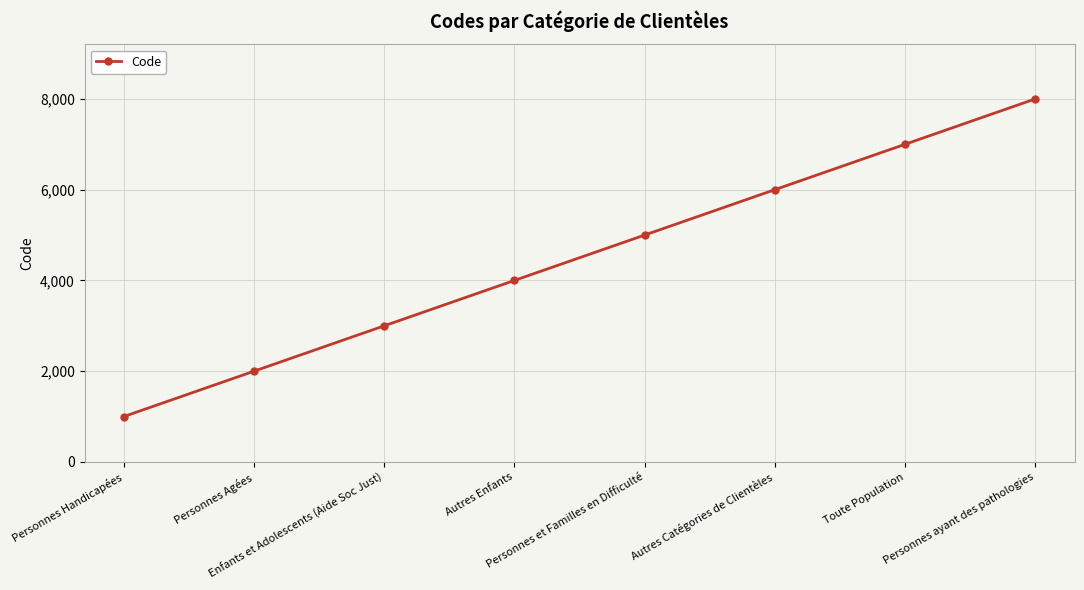

True or false: the data has more than 2 interior local peaks.

False